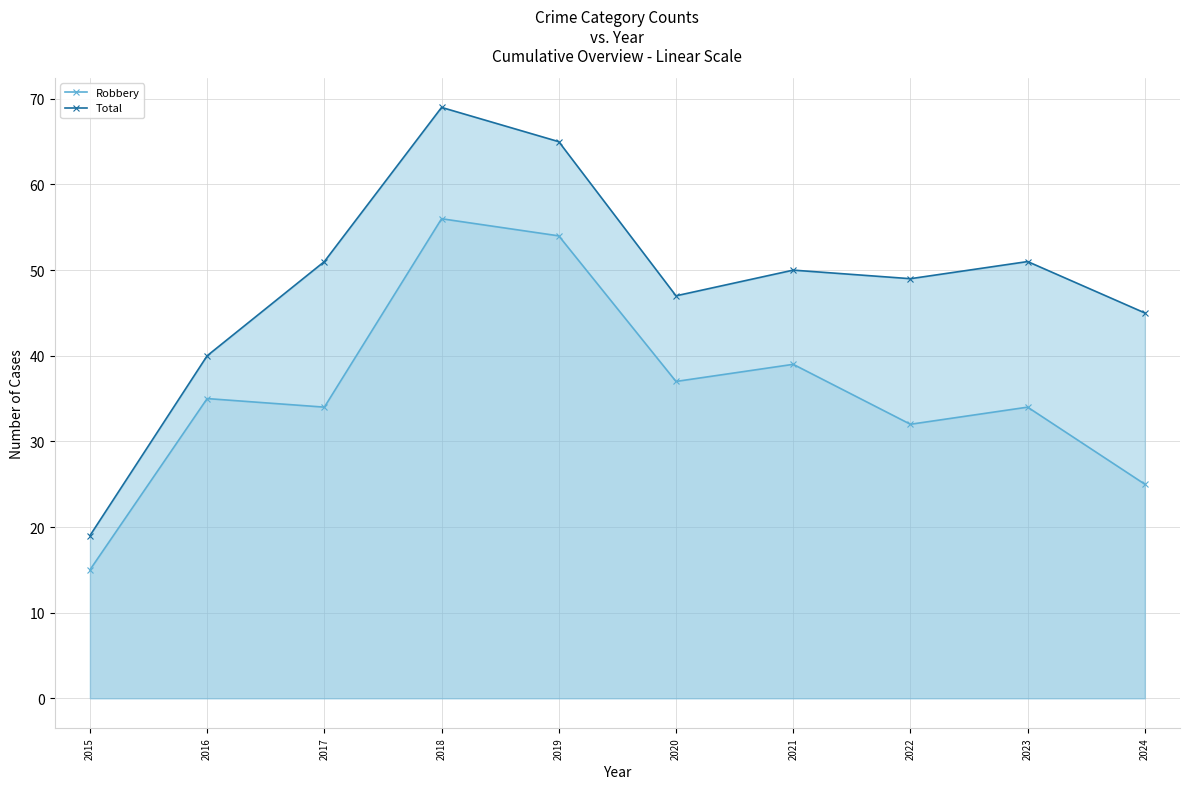

Rank the series by their average value, from lowest to highest.

Robbery, Total